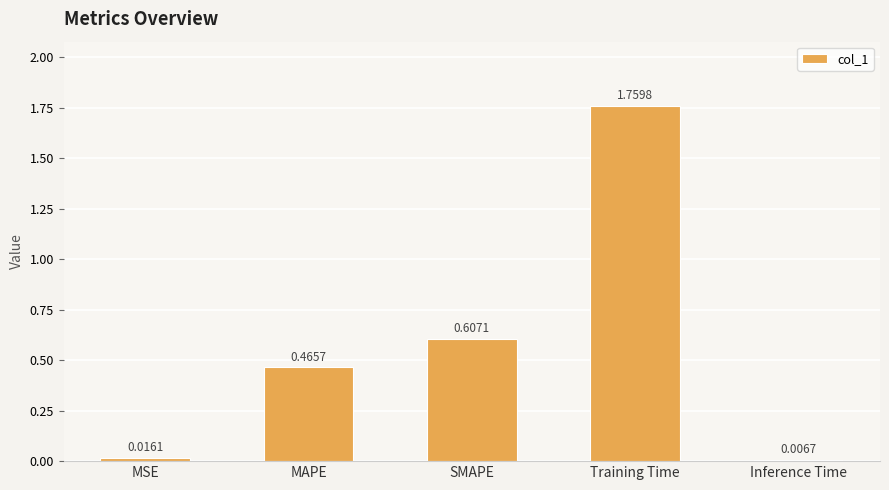

How many bars are there in total?

5